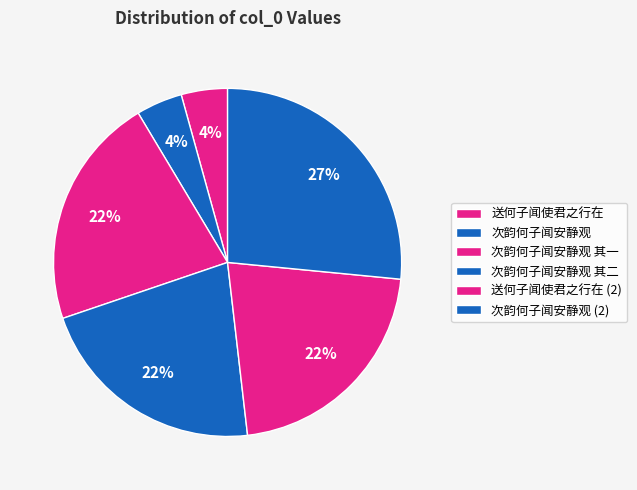

Count the number of slices in the pie.

6